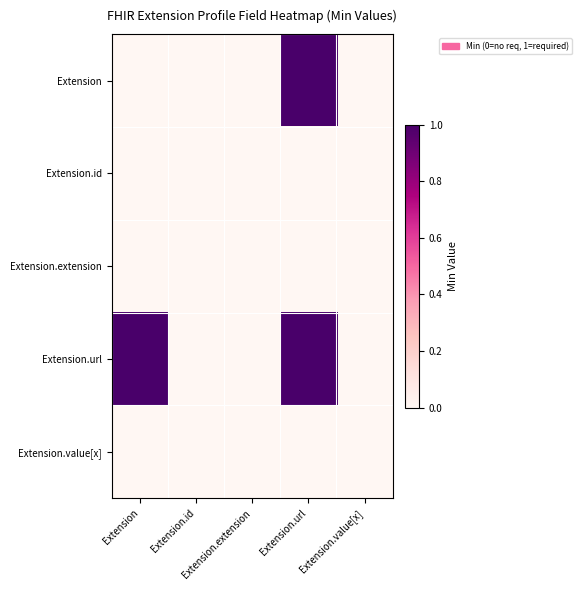

At which category is the sum across all series the highest?

Extension.url